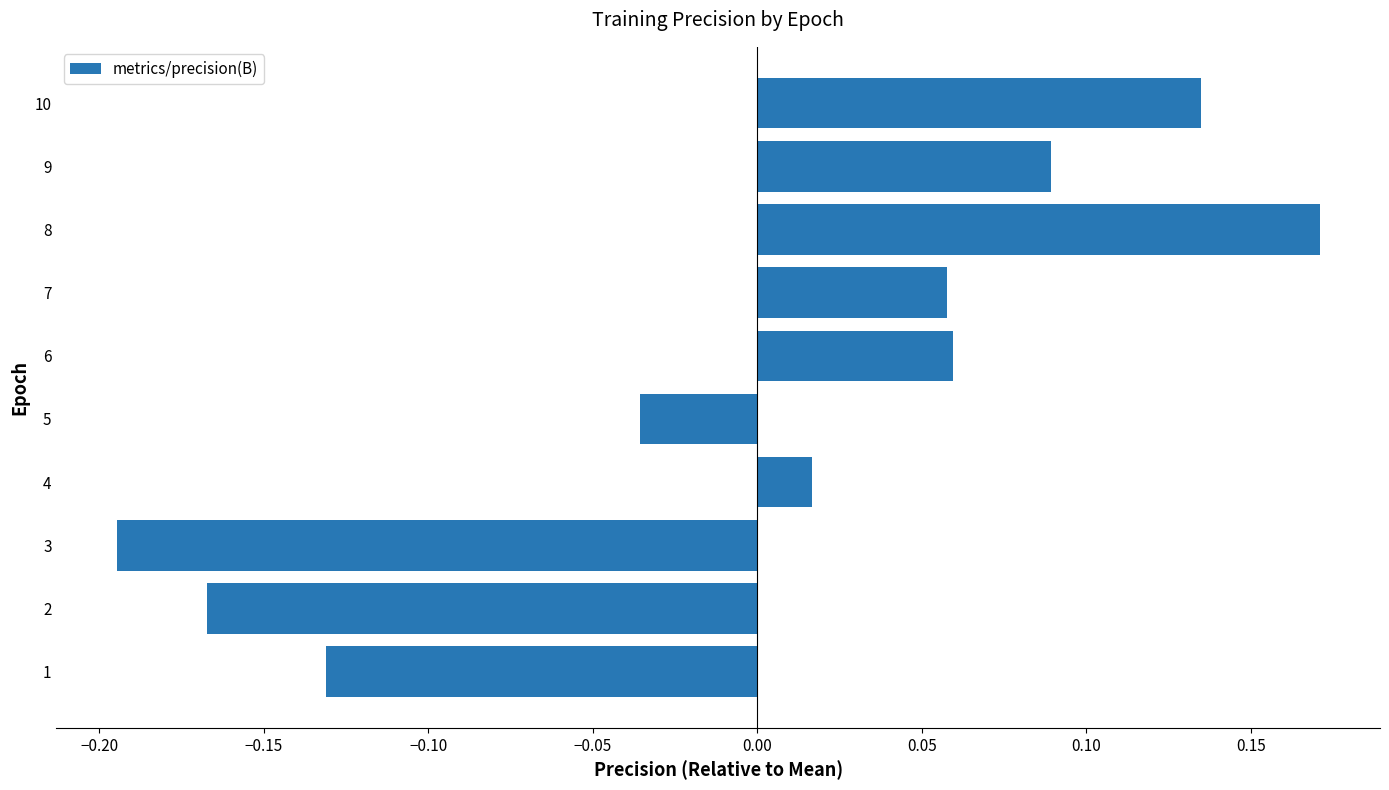

How many data points are less than 0?

4